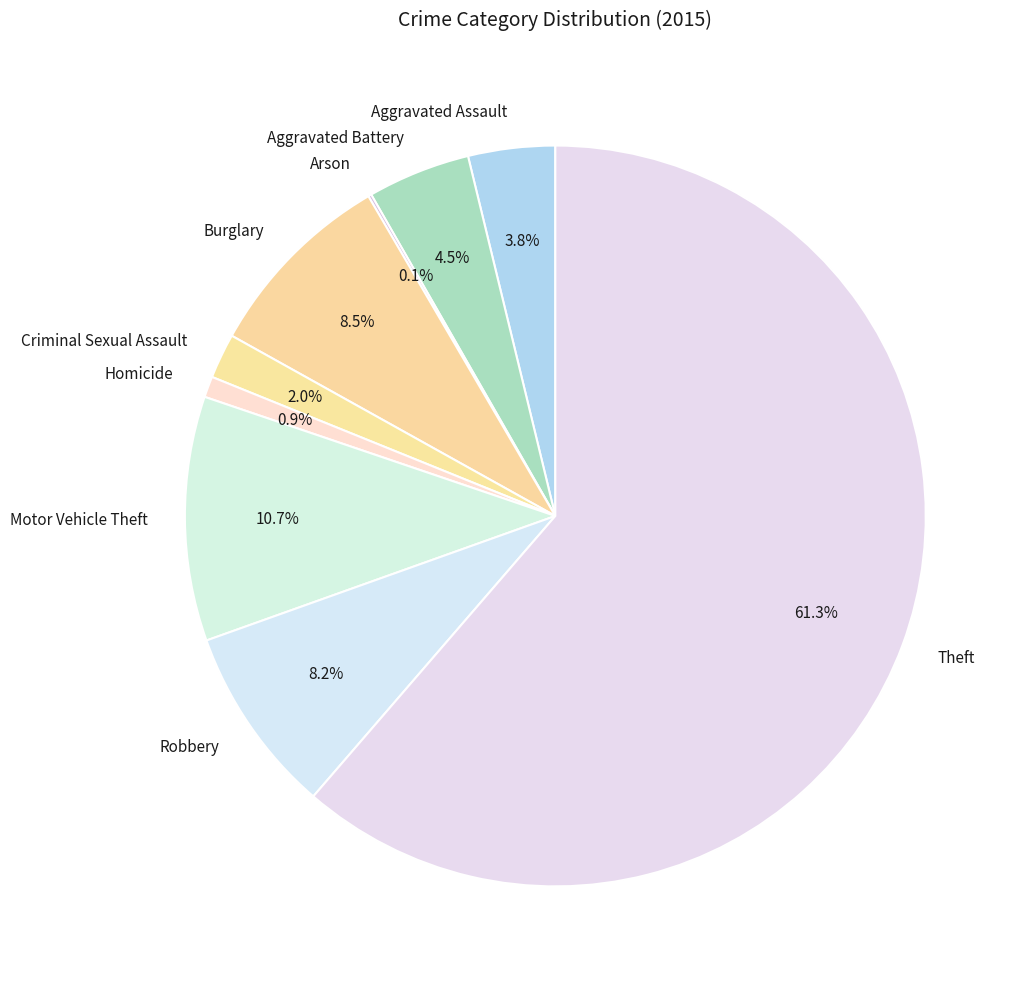

Is it true that Theft is 61% of the pie?

True